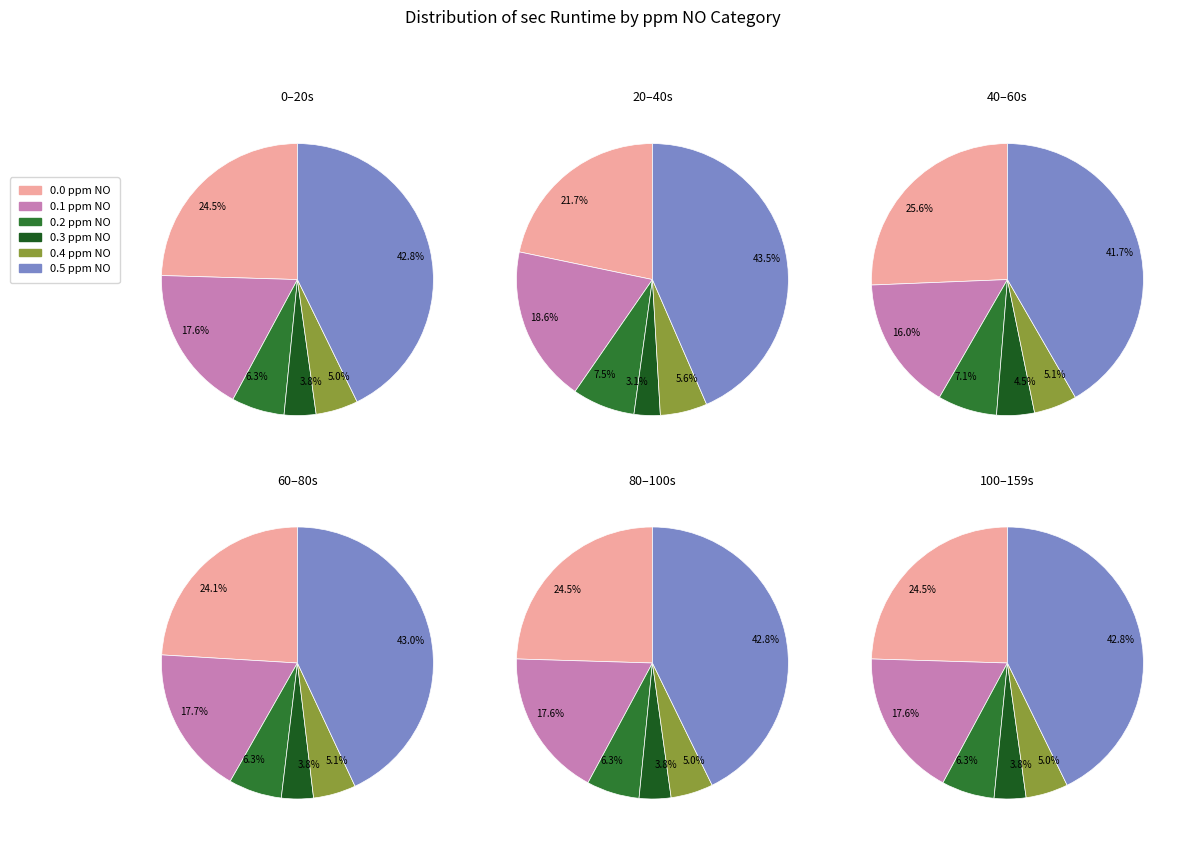

Is there a majority slice in this chart?

No